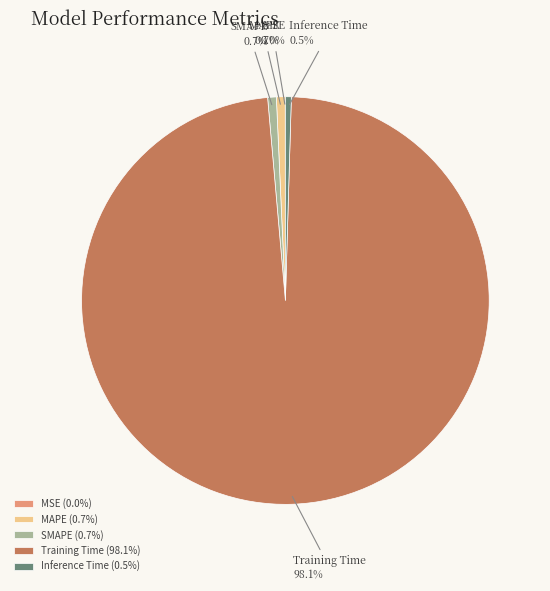

To the nearest percent, what percentage of the pie is MAPE?

1%